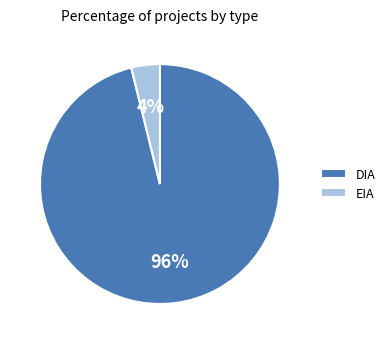

Which category has the biggest portion of the pie?

DIA